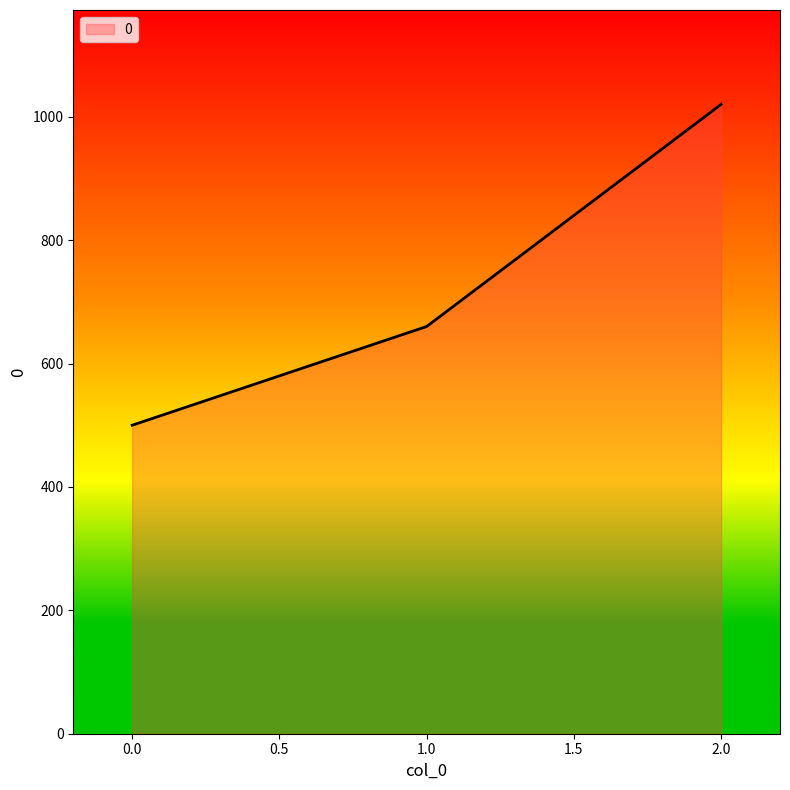

List the labels in order of value, smallest first.

0.0, 1.0, 2.0